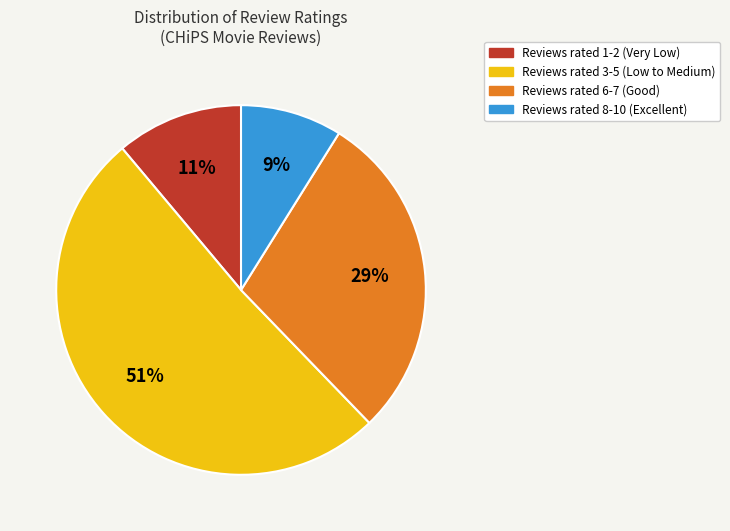

Is there any slice that represents more than half of the pie?

Yes